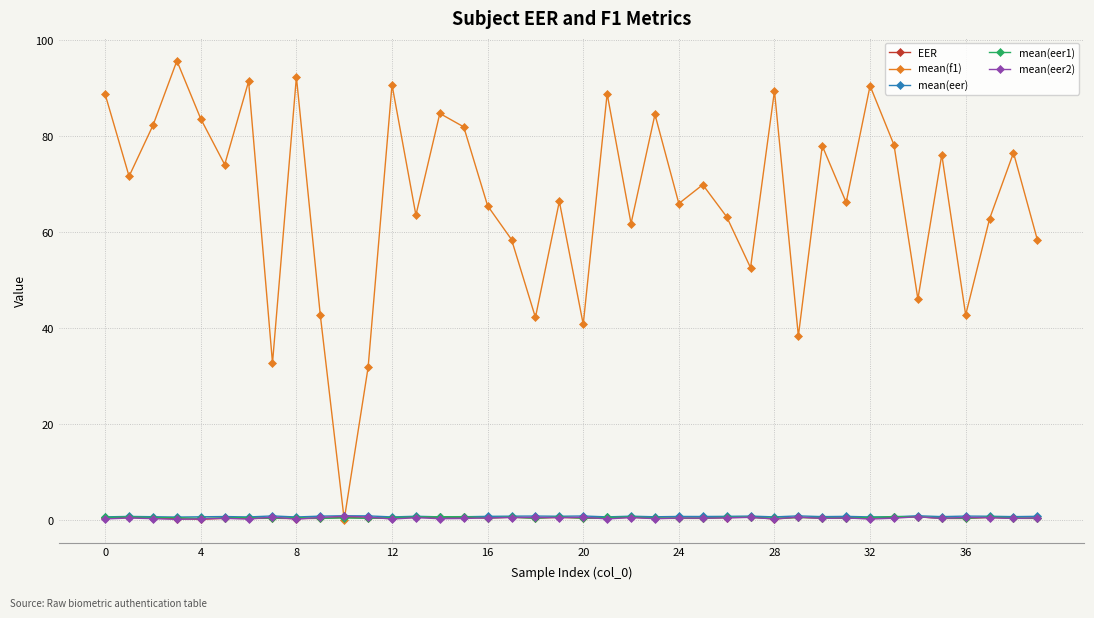

Which series has the largest range (max minus min)?

mean(f1)